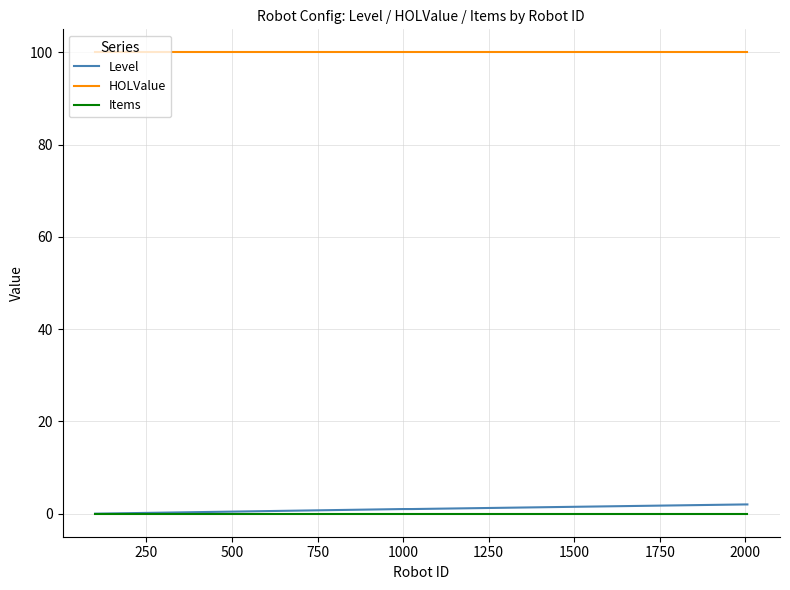

Which series has the widest spread of values?

Level